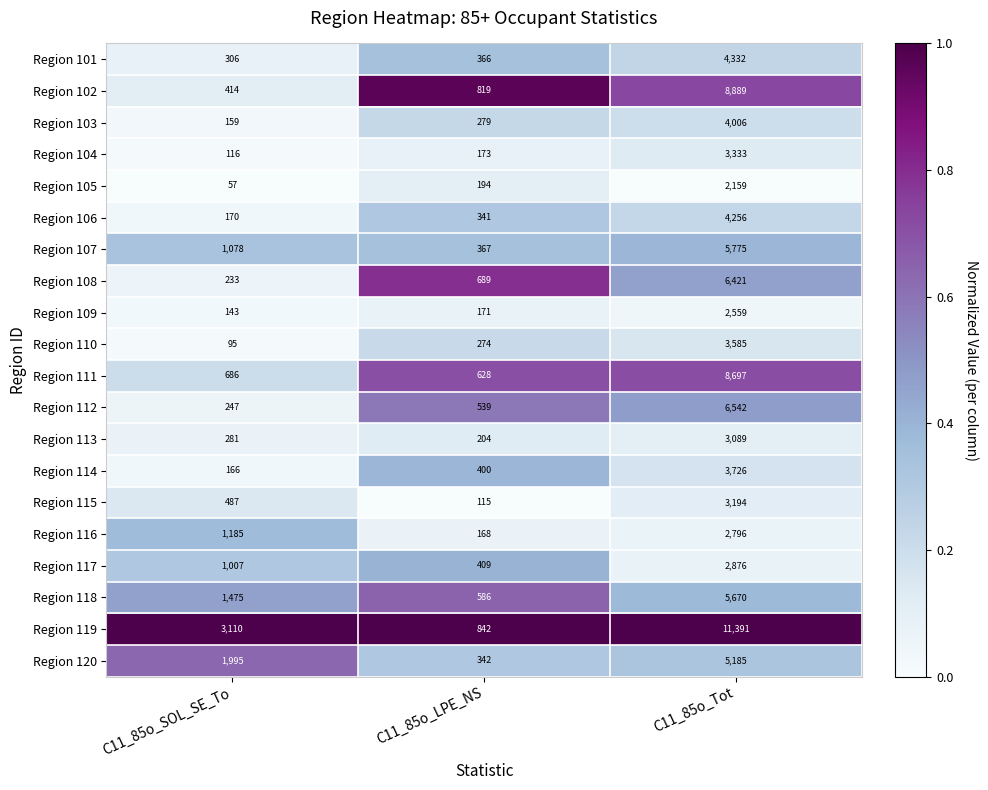

The value of Region 103 at C11_85o_LPE_NS is 279. True or false?

True